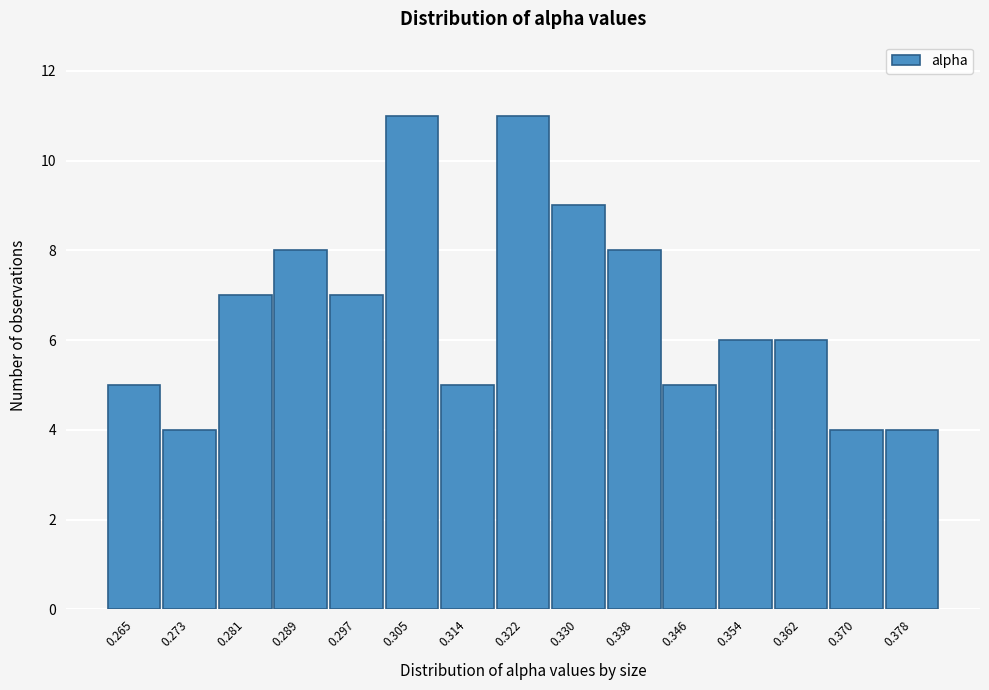

Reading left to right, extract all data points from this chart.

0.265=5	0.273=4	0.281=7	0.289=8	0.297=7	0.305=11	0.314=5	0.322=11	0.330=9	0.338=8	0.346=5	0.354=6	0.362=6	0.370=4	0.378=4